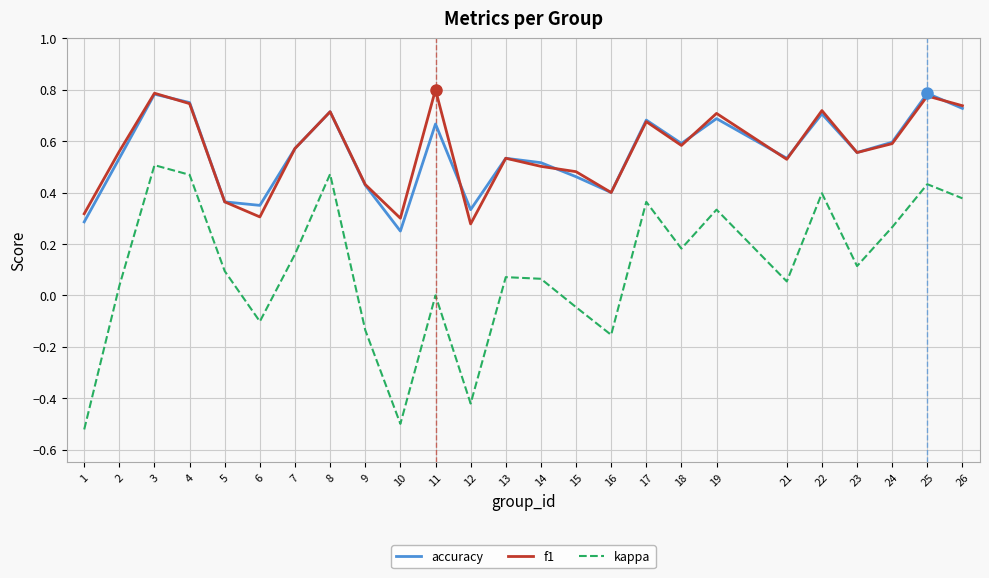

How many interior local peaks does the accuracy series have?

8